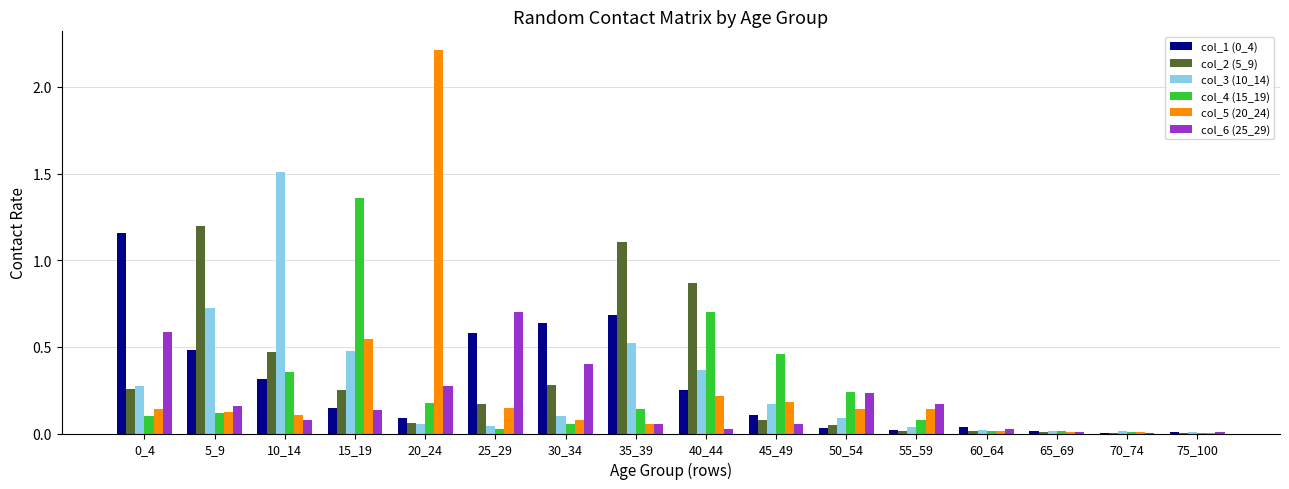

How many distinct data groups are displayed?

6